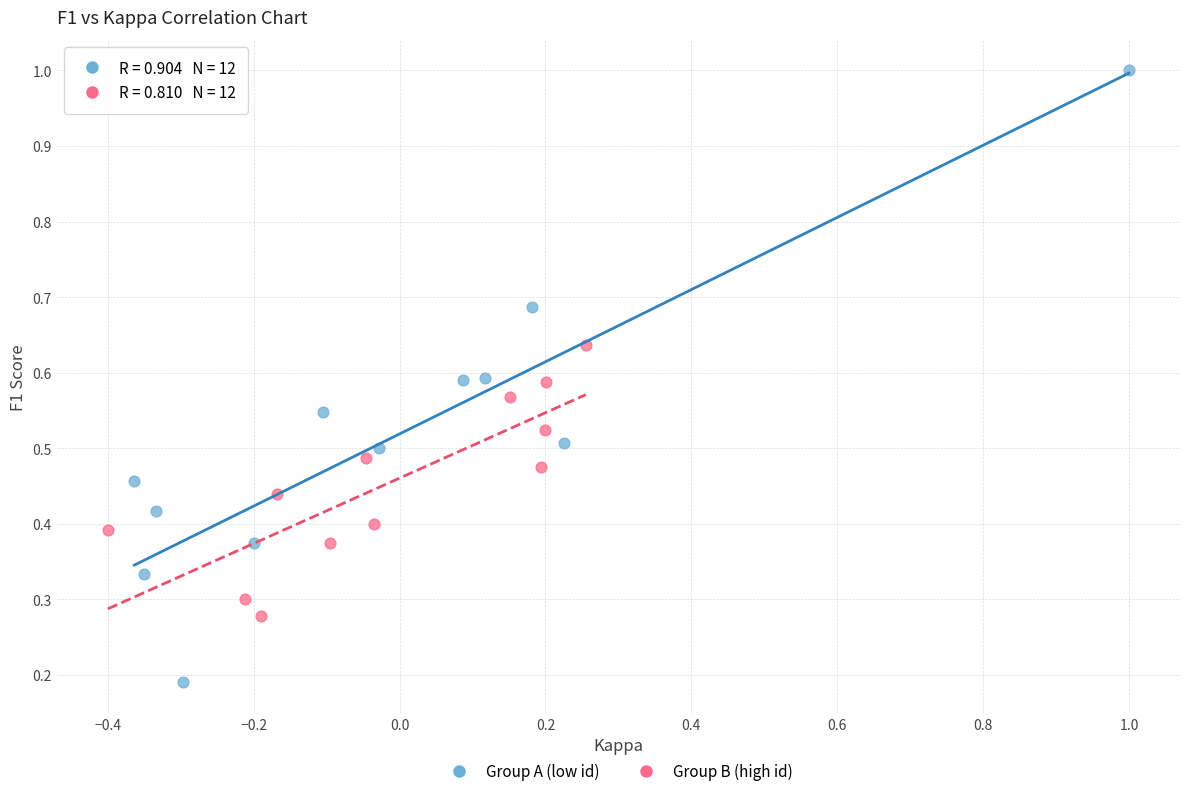

Which series has the largest Y range (max minus min)?

Group A (low id)